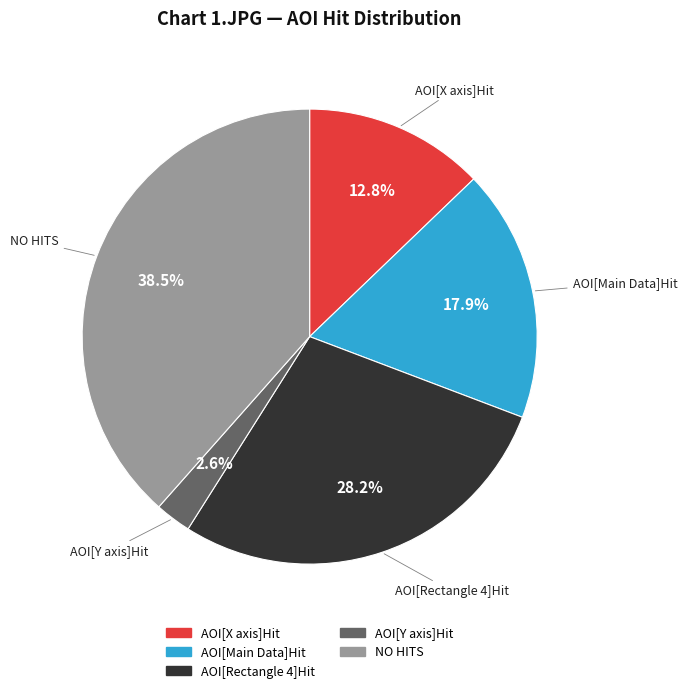

What percentage is NOT represented by AOI[X axis]Hit?

87.2%